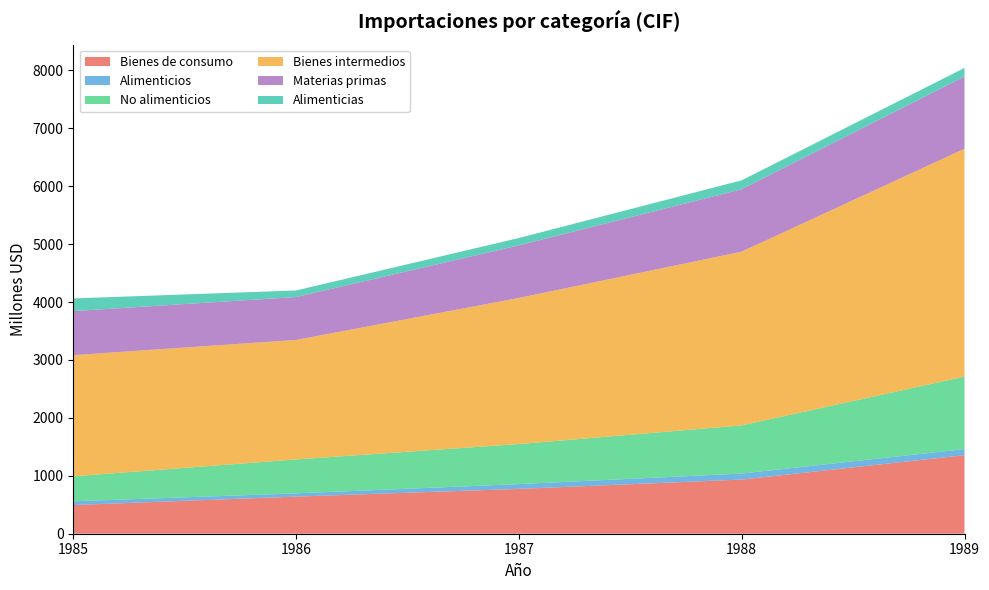

Reading left to right, what are all the values shown in this chart?

Bienes de consumo: 495	641	774	935	1356
Alimenticios: 65	56	83	104	105
No alimenticios: 431	585	691	831	1251
Bienes intermedios: 2092	2063	2522	2999	3934
Materias primas: 760	741	908	1078	1247
Alimenticias: 219	113	127	154	148